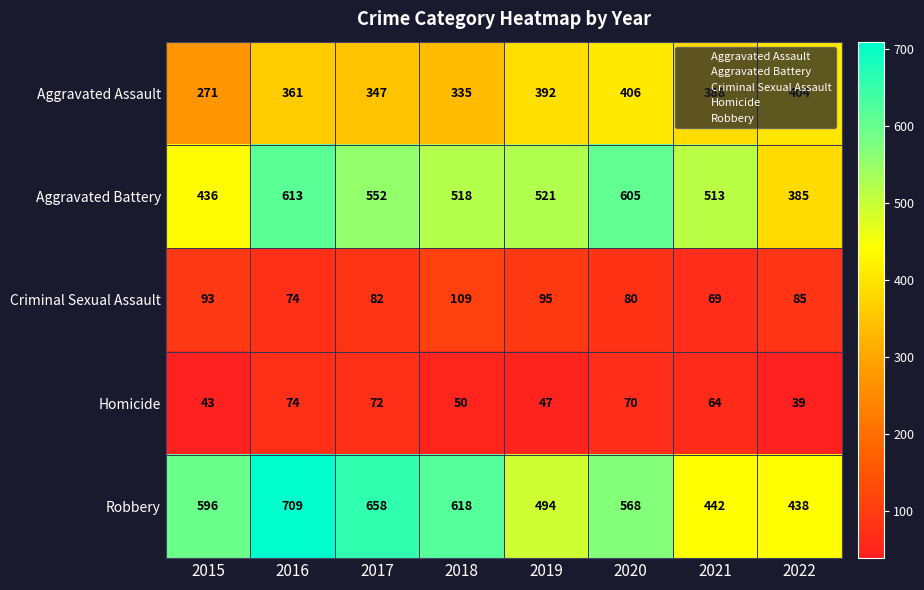

Which category has the lowest value across all series?

2022